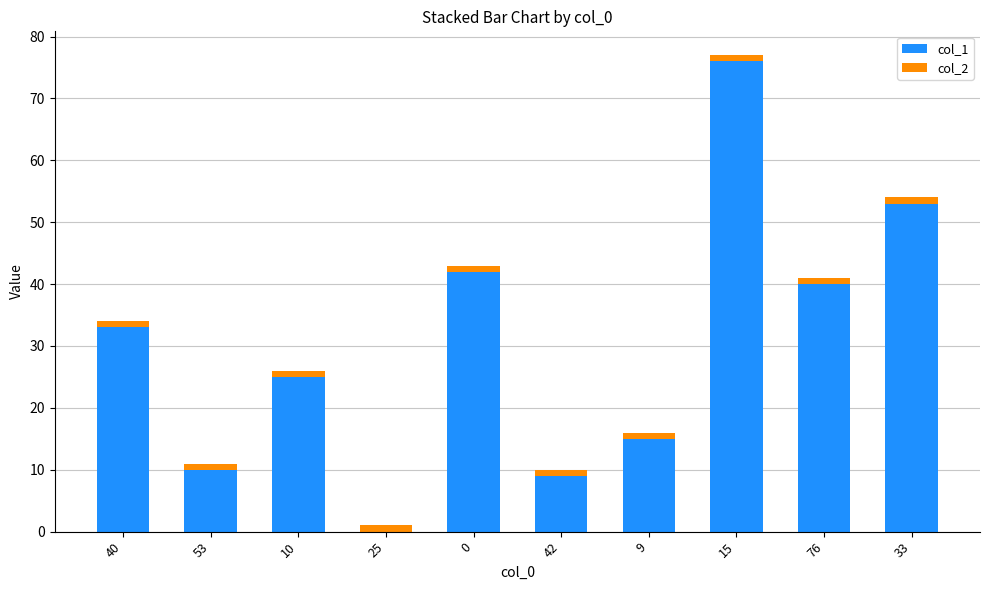

True or false: col_1 has a value of 113 at 15.

False